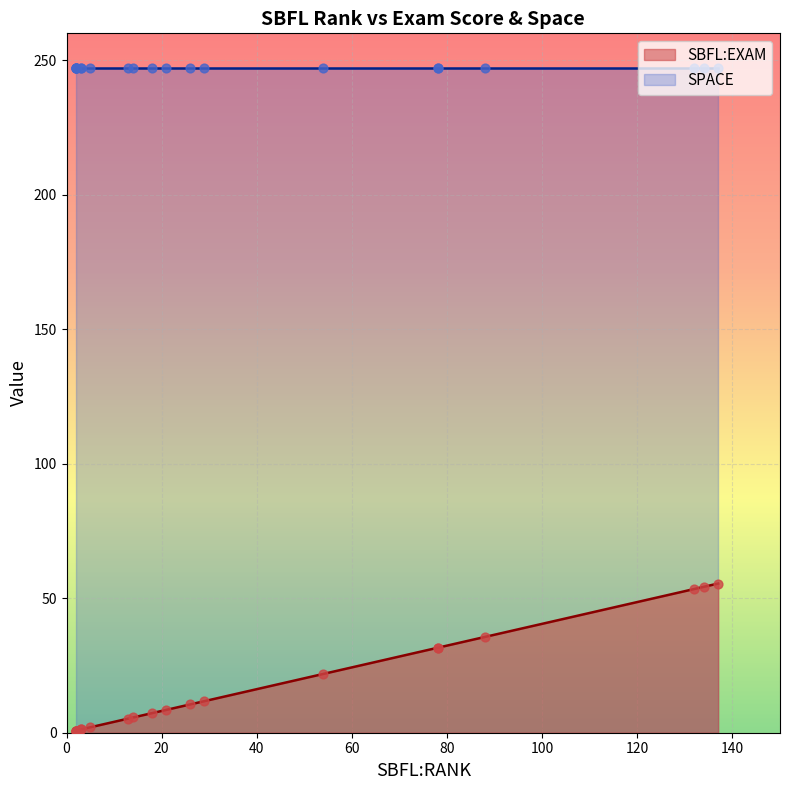

What are all the series names shown in the legend?

SBFL:EXAM, SPACE